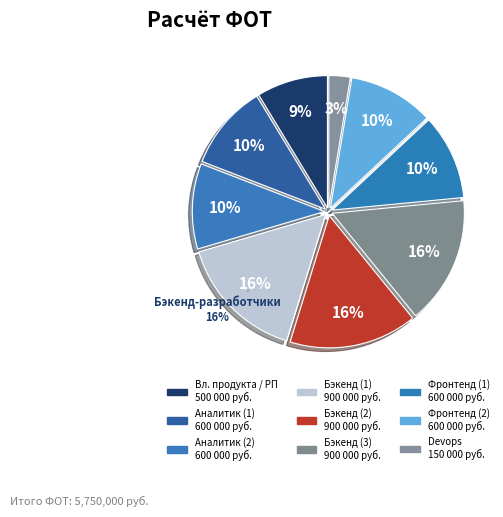

What is the change in value from Бэкенд-разработчик (1) to Фронтенд-разработчик (2)?

-300000